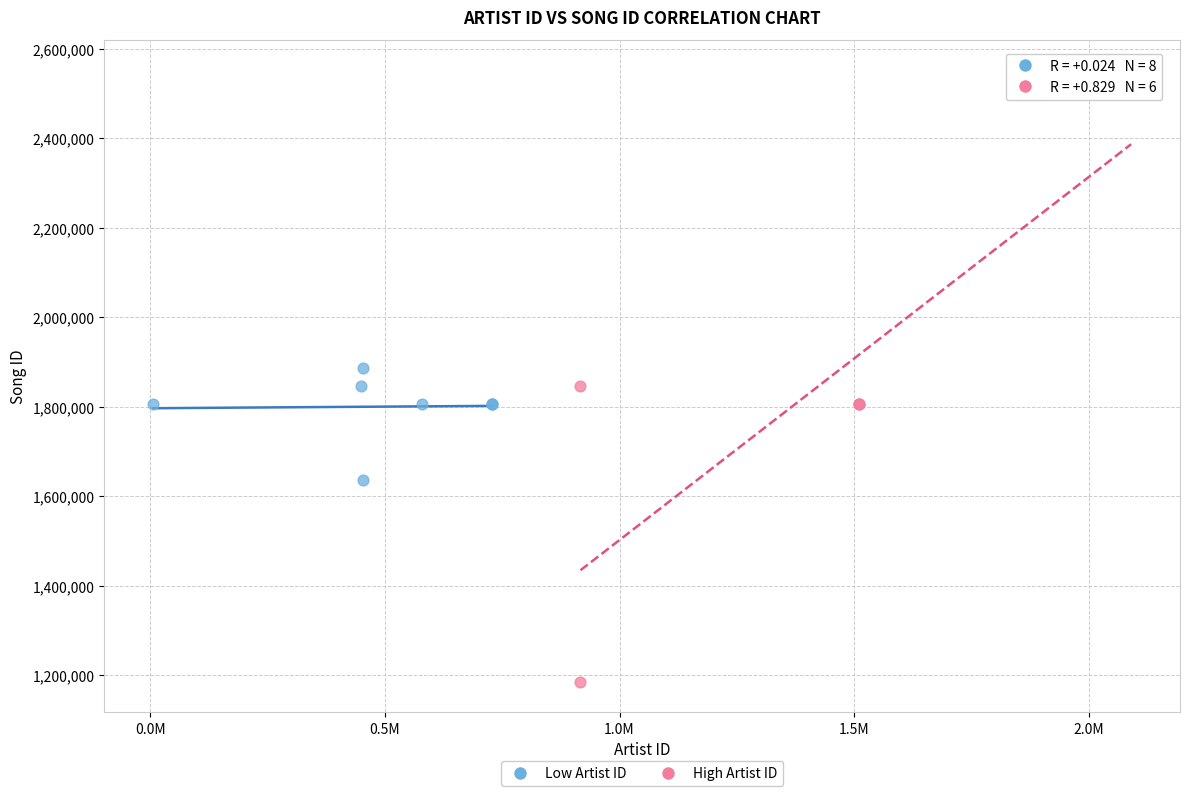

Which series contains the highest Y value?

High Artist ID